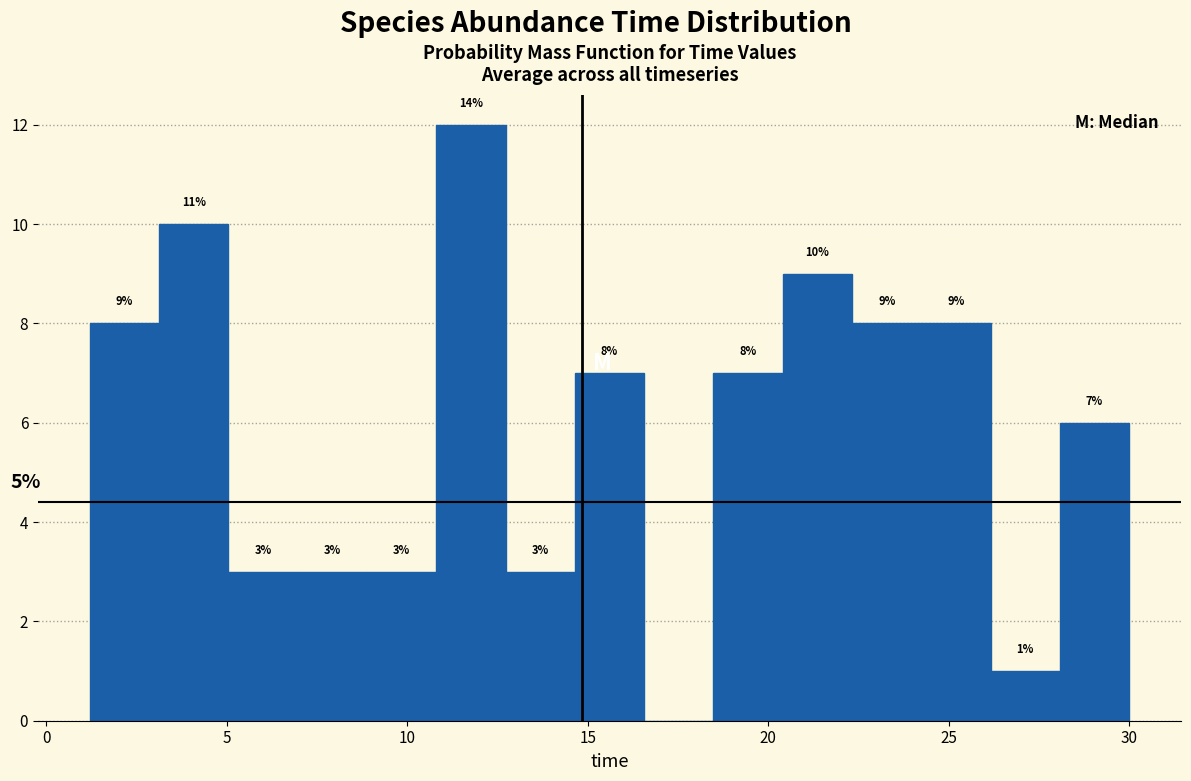

Read against the x-axis, roughly where is the centre of the tallest bar?

12.0